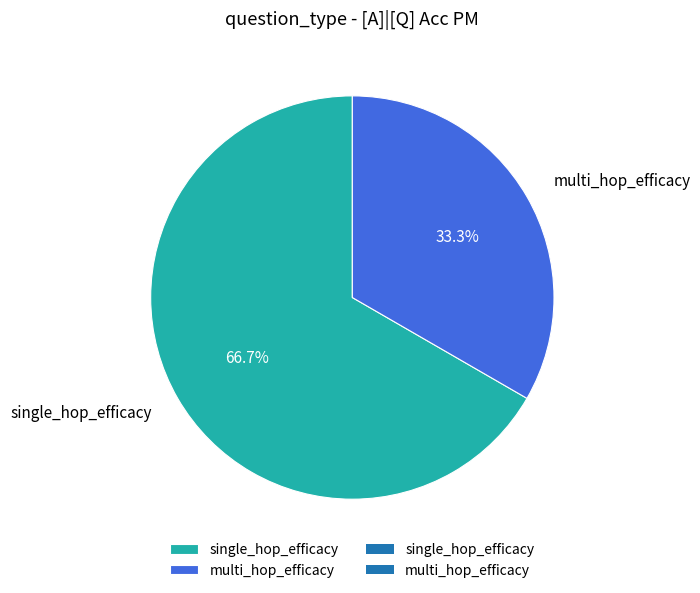

Which has a higher value, multi_hop_efficacy or single_hop_efficacy?

single_hop_efficacy